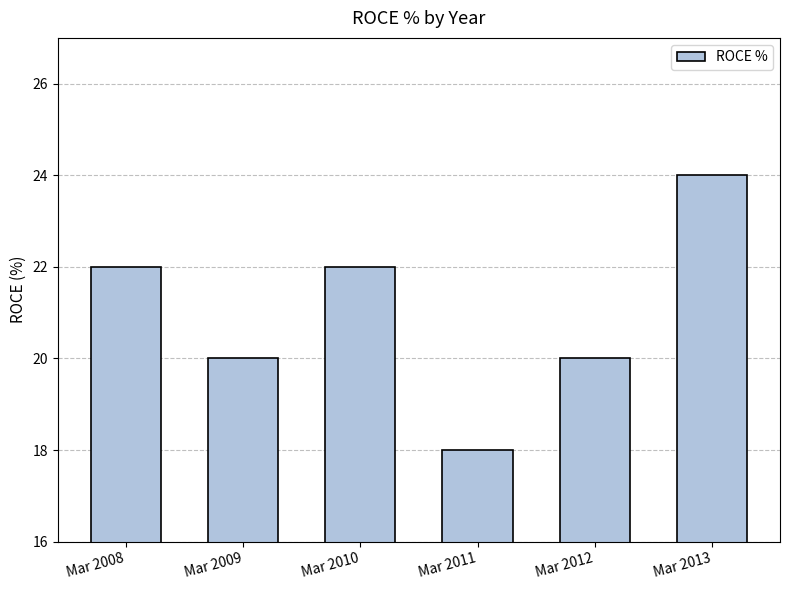

The chart shows a value of 10 at Mar 2012. True or false?

False